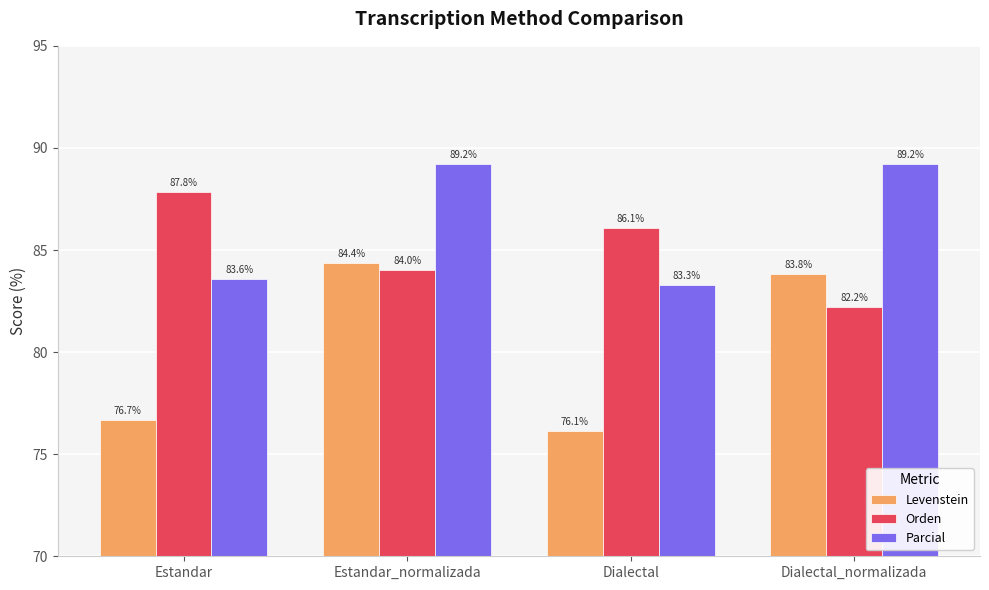

What are all the series names shown in the legend?

Levenstein, Orden, Parcial